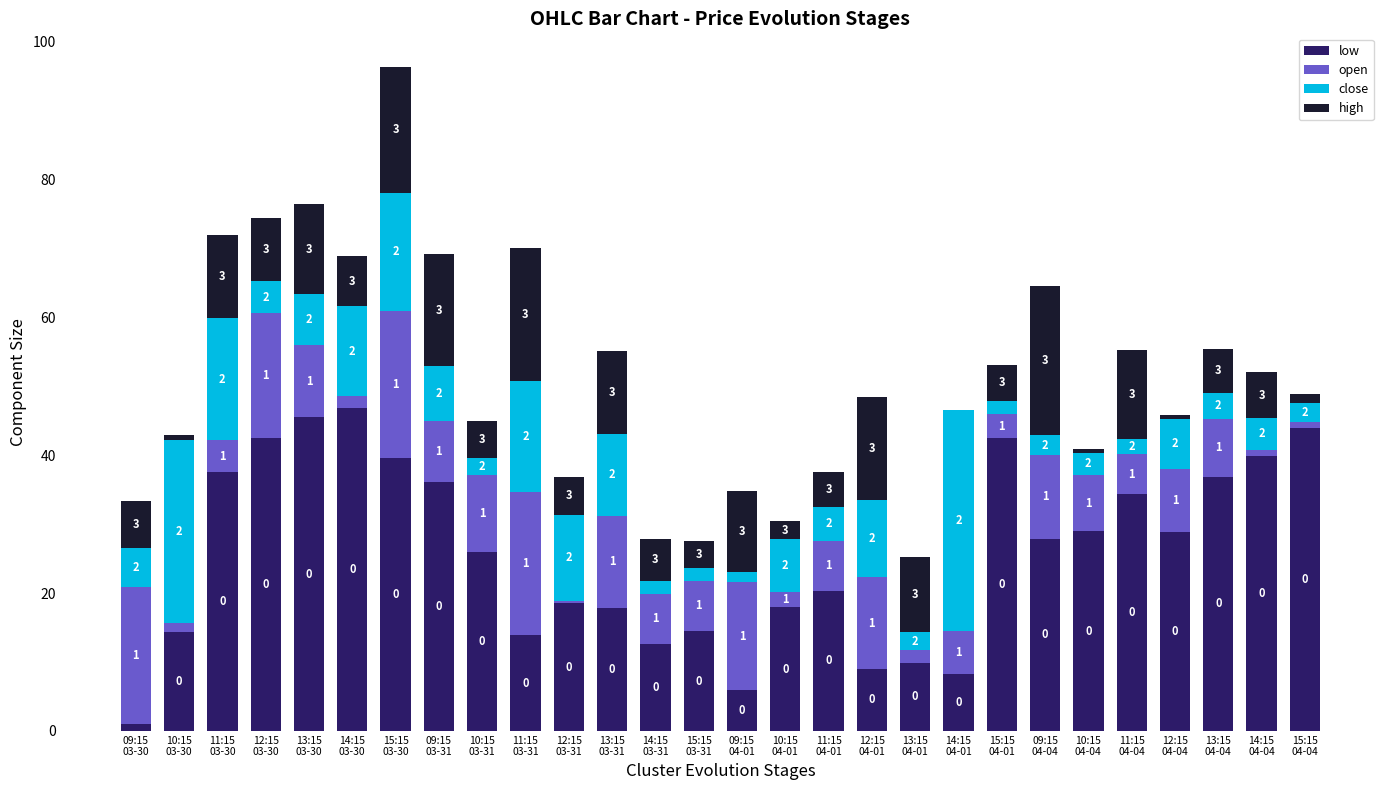

Count the number of categories in the chart.

28